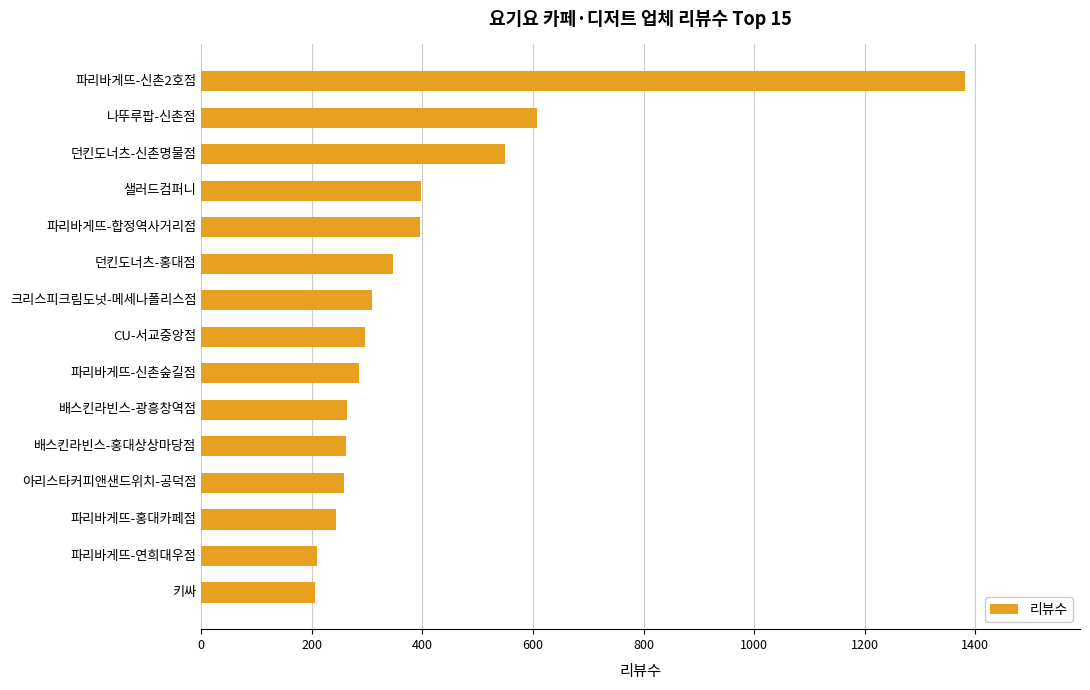

What is the label of the 5th bar from the top?

파리바게뜨-합정역사거리점